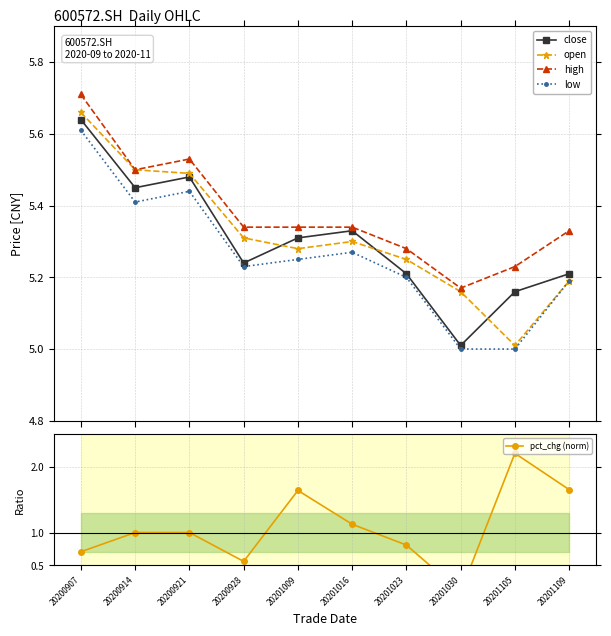

What is the value of the close point at the 5th from the left?

5.3